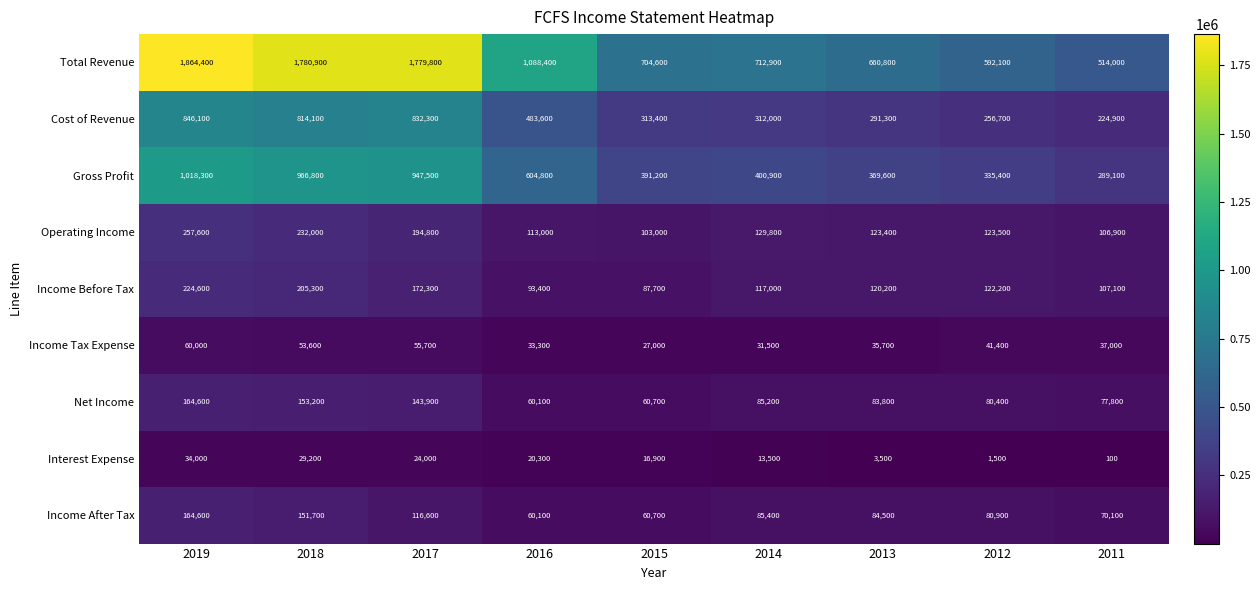

At which label is Cost of Revenue closest to 535500?

2016